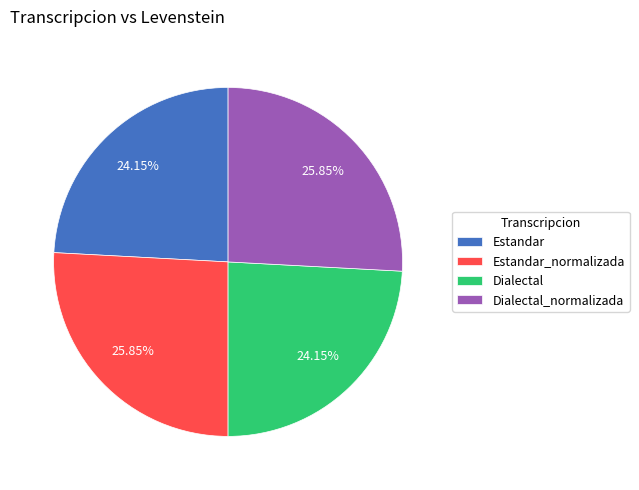

To the nearest percent, what is the difference between the Dialectal and Dialectal_normalizada slice percentages?

2%